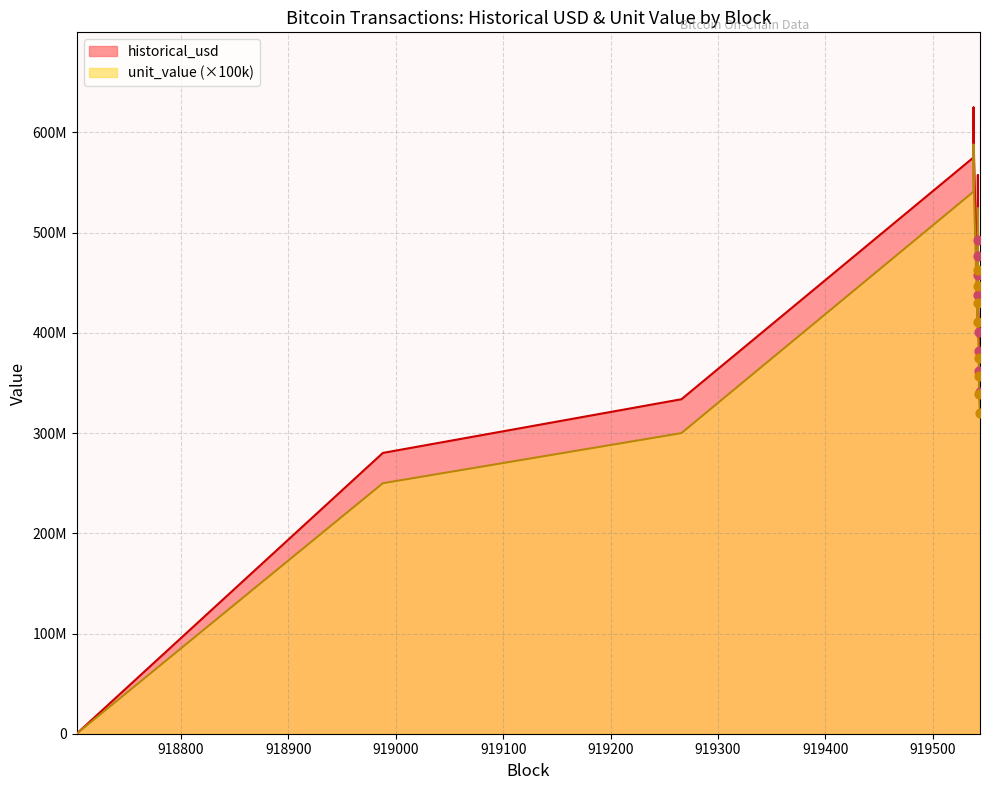

Which series has the largest total across all categories?

historical_usd